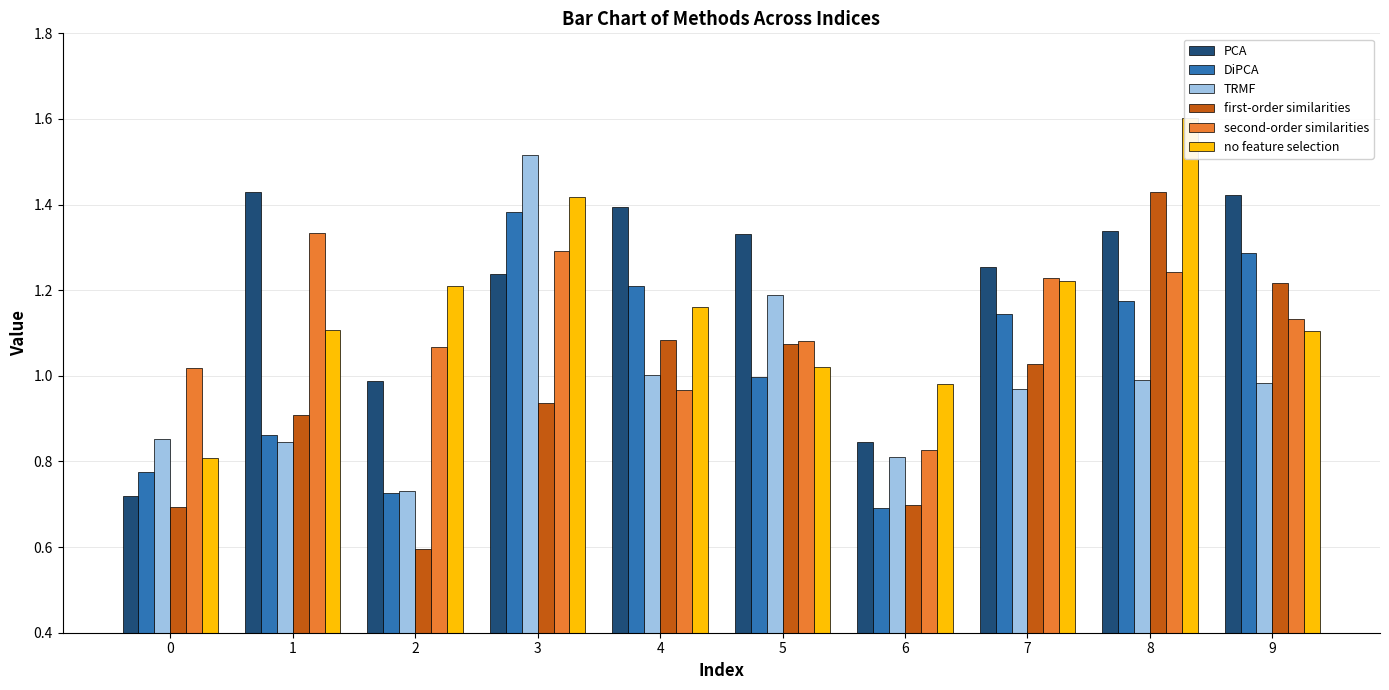

What are all the series names shown in the legend?

PCA, DiPCA, TRMF, first-order similarities, second-order similarities, no feature selection